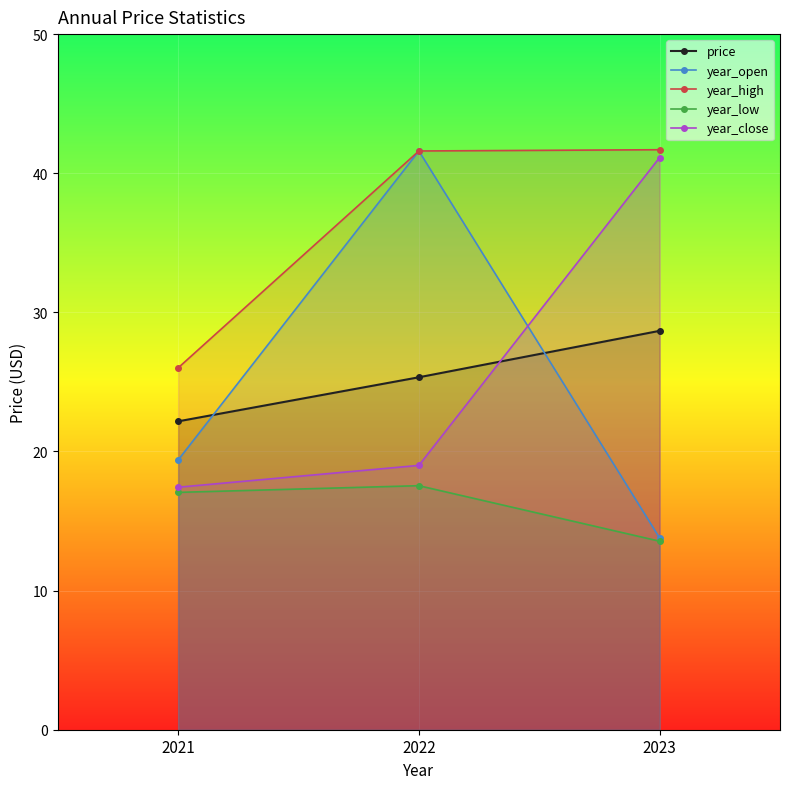

Read the year_open value at 2022.

41.6